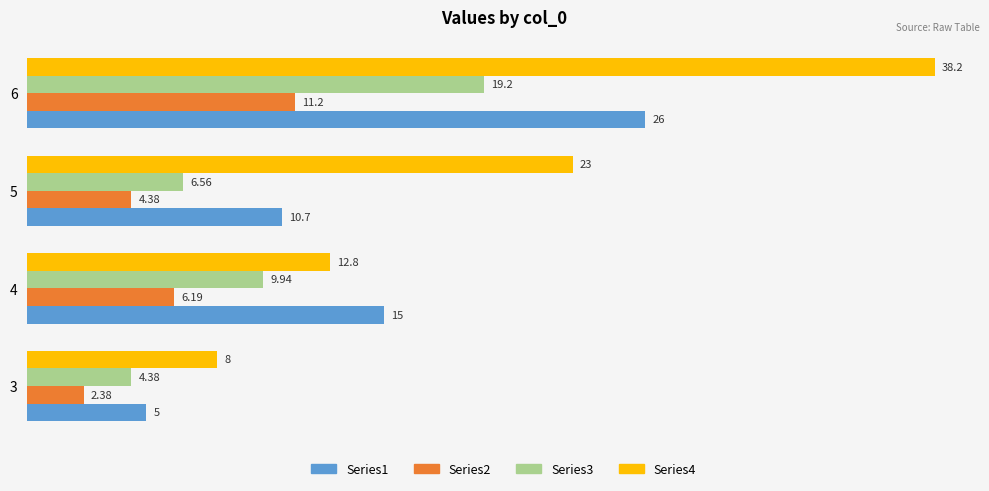

At which category is the sum across all series the highest?

6